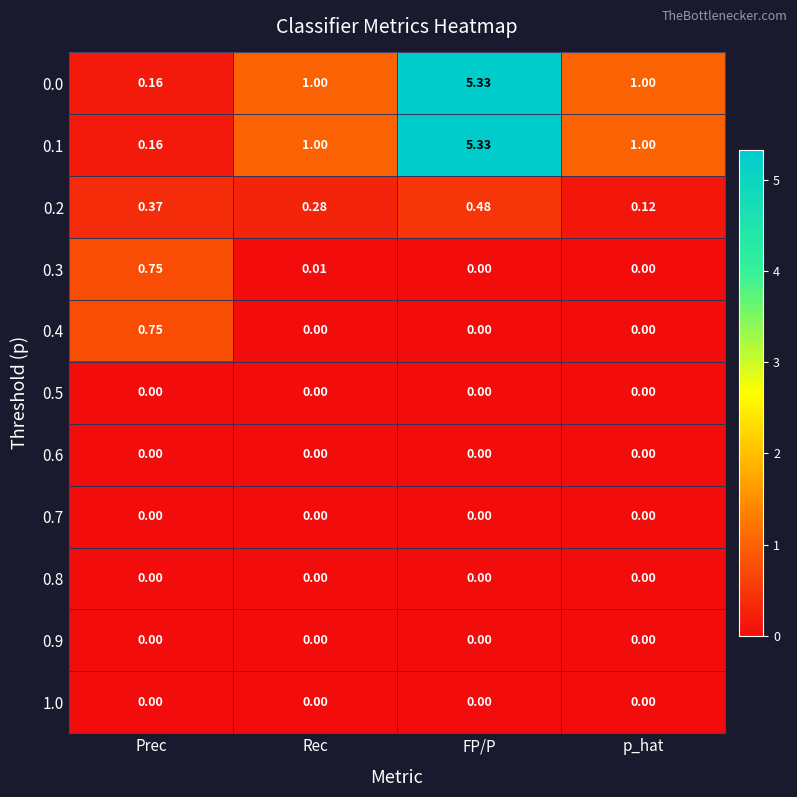

Which category has the lowest value in the 0.2 series?

p_hat